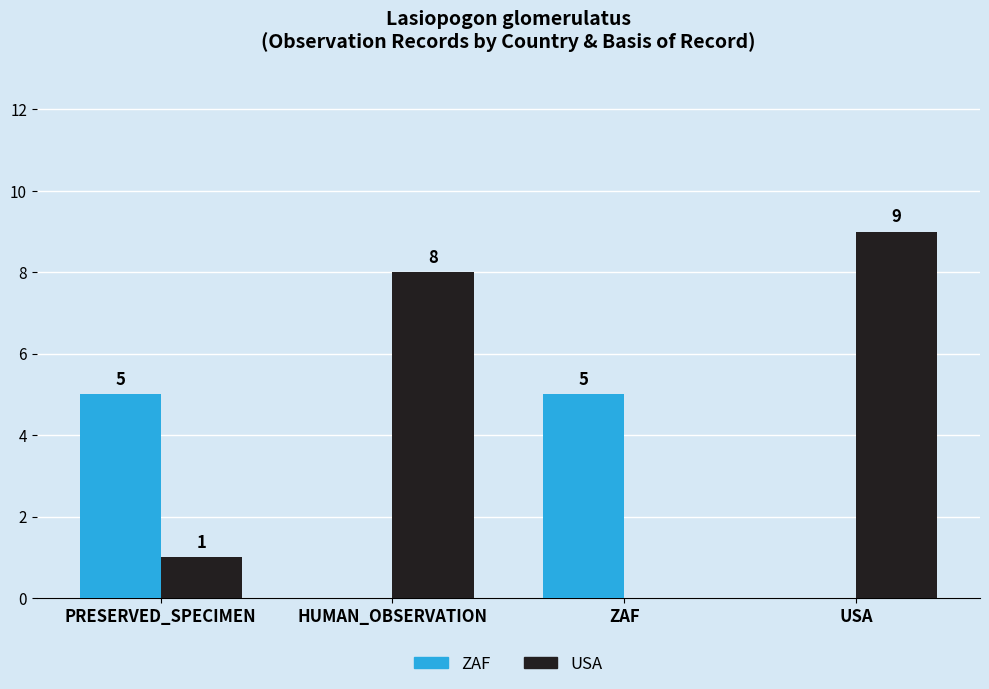

At which category is the sum across all series the highest?

USA